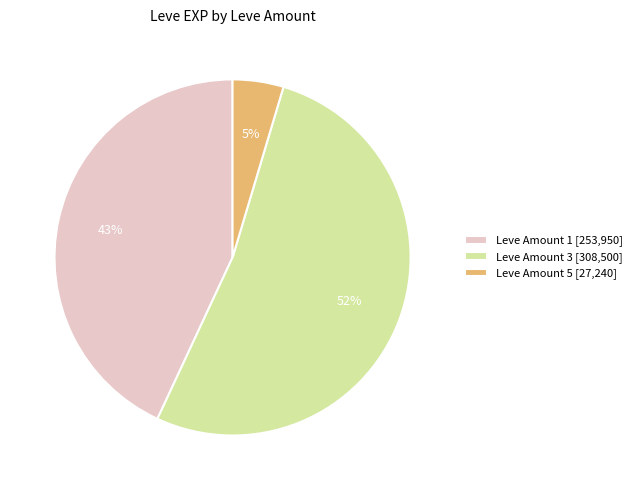

What is the largest slice in the pie chart?

Leve Amount 3 [308,500]